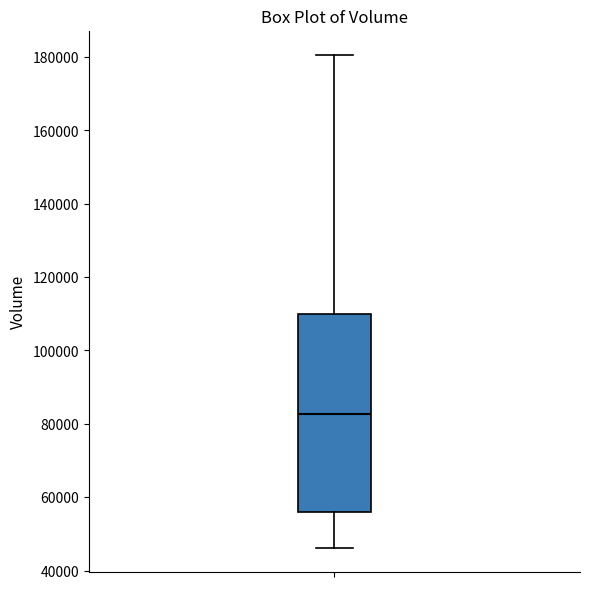

Read this box plot against the y-axis: the position of the median line, the range covered by the box, and the ends of both whiskers. The values are not printed on the chart, so give them approximately, as read against the axis.

median 82000, box 56000 to 110000, whiskers 46000 to 180000